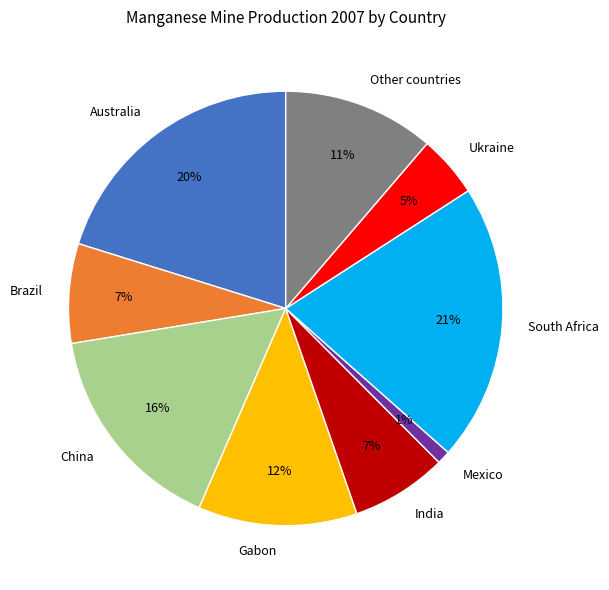

Between Other countries and Mexico, which is larger?

Other countries